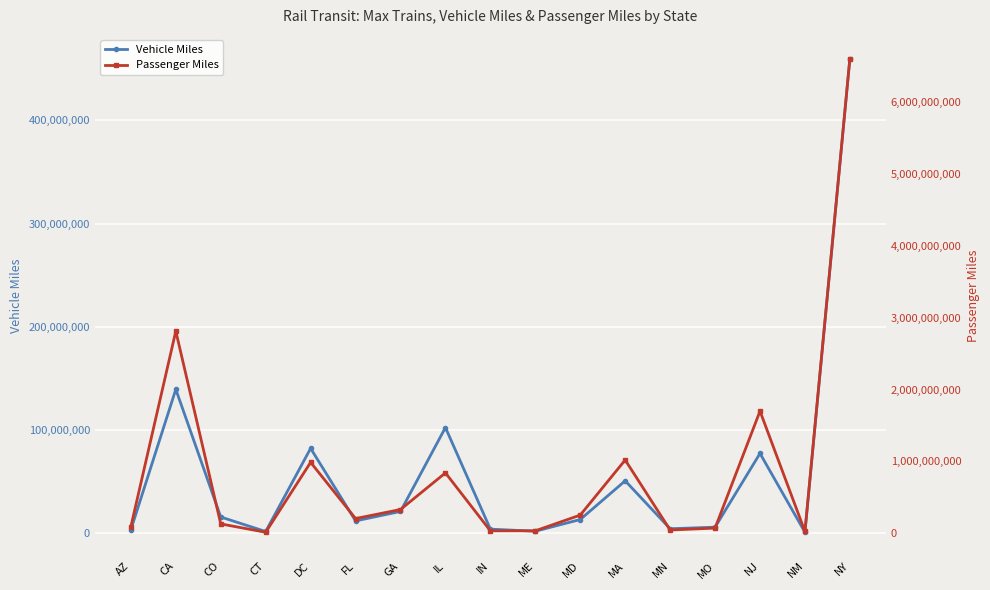

What is the minimum value for Vehicle Miles?

965030